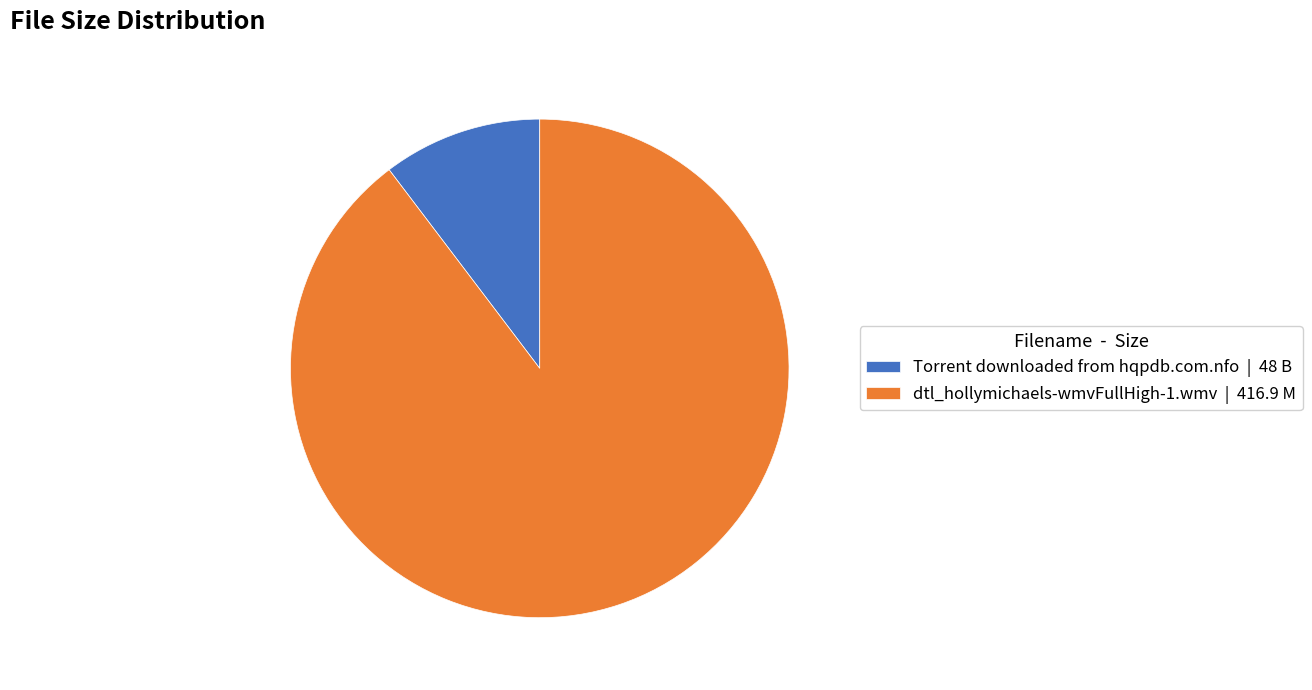

Does any single category account for the majority?

Yes